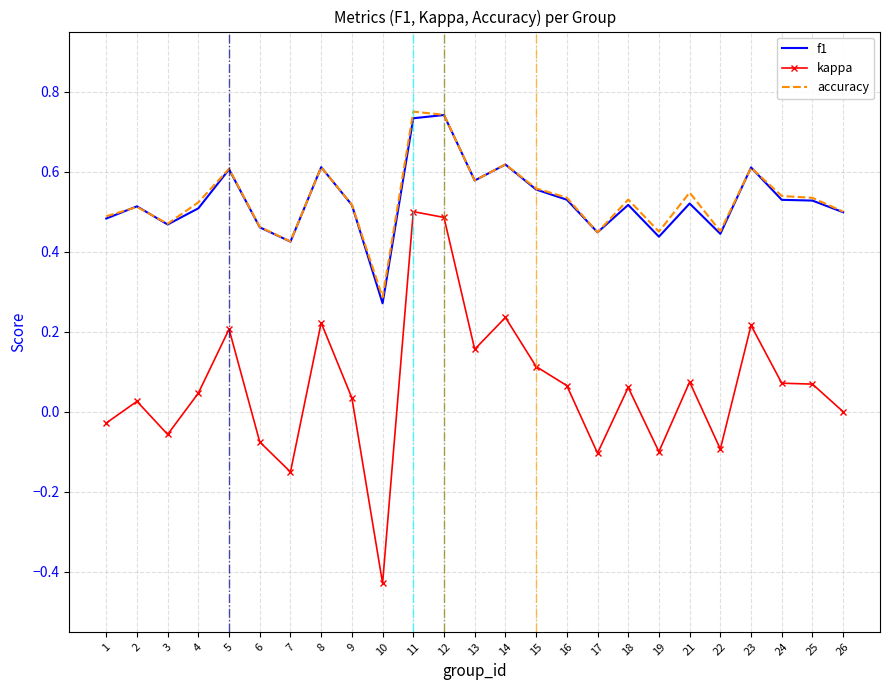

Is the value of kappa at 2 greater than the value of f1 at 4?

No